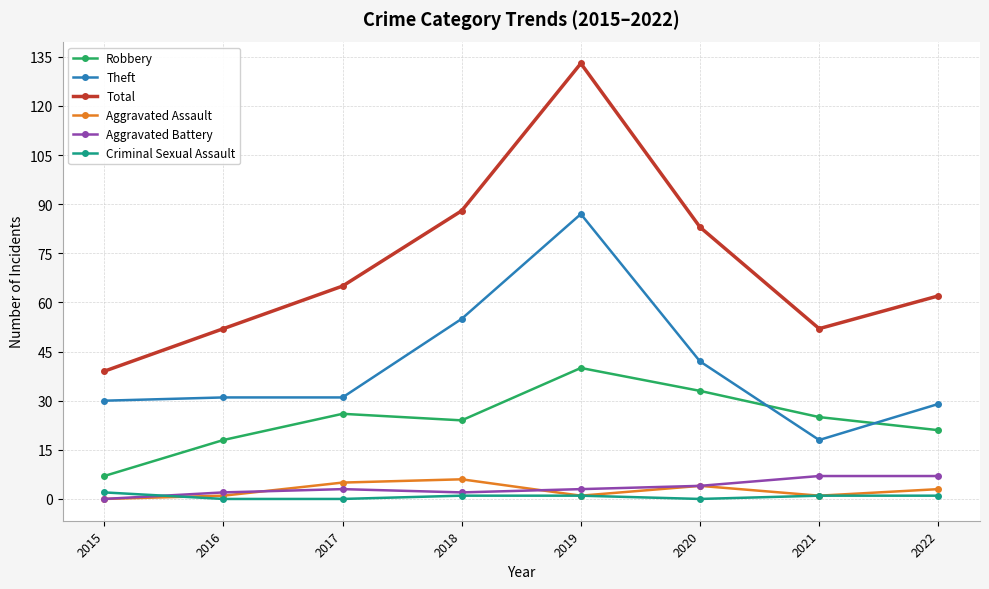

At which label does Aggravated Assault first exceed 3?

2017